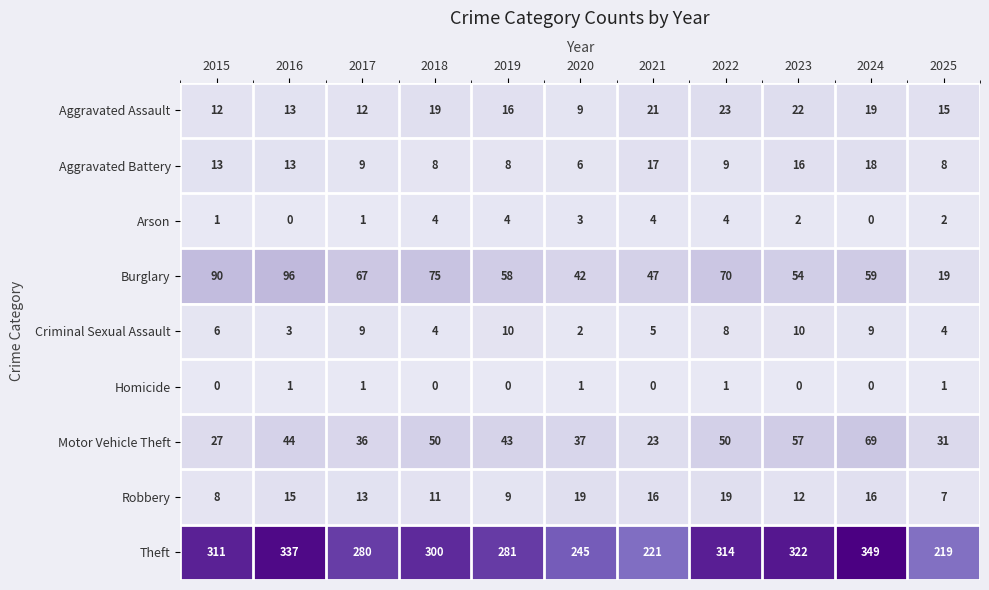

What is the sum of the Aggravated Assault values at 2015 and 2021?

33